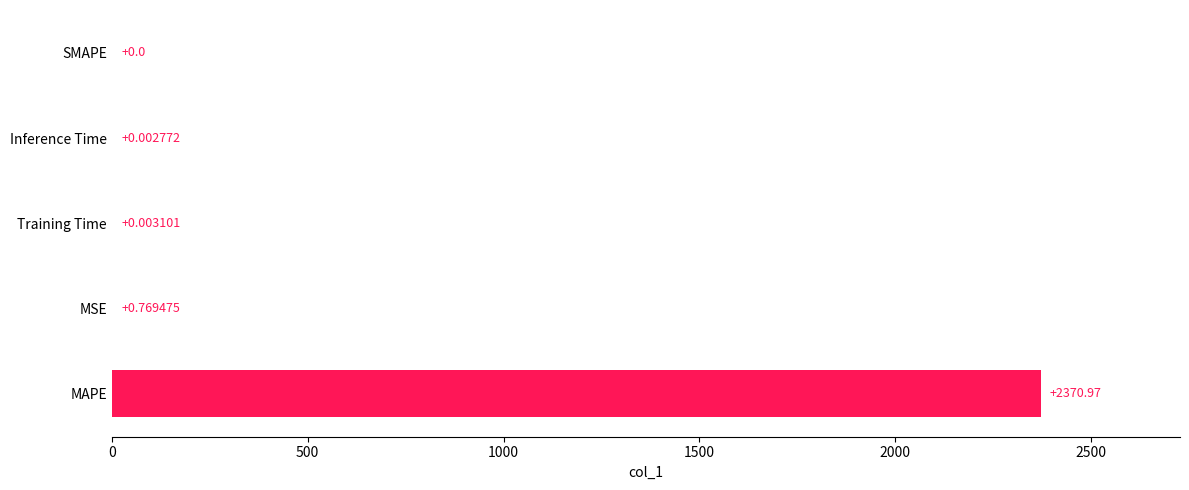

How many series are shown in this chart?

1